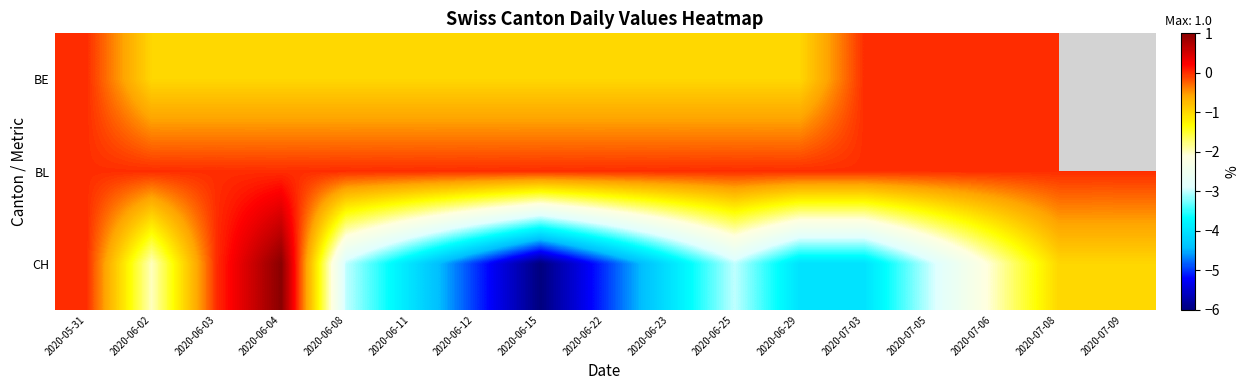

The value of BE at 2020-06-02 is -1.0. True or false?

True